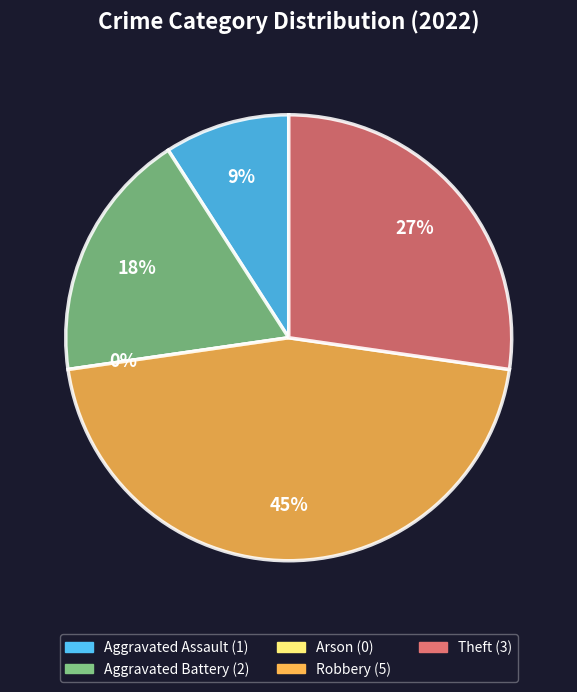

To the nearest percent, what is the difference between the Aggravated Battery and Arson slice percentages?

18%